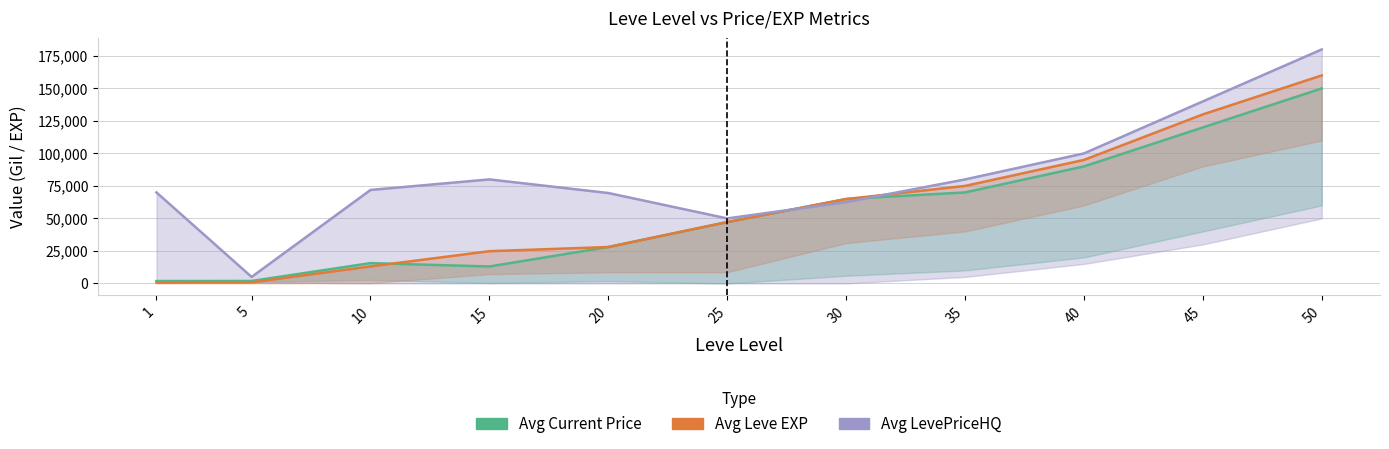

How many lines are shown in the chart?

3